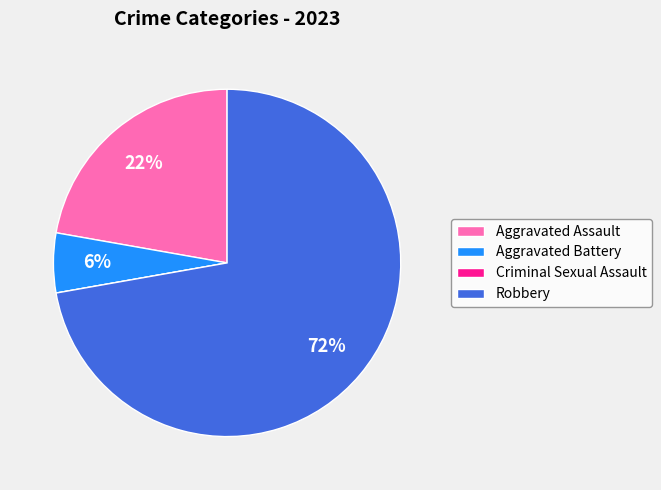

What is the majority slice?

Robbery